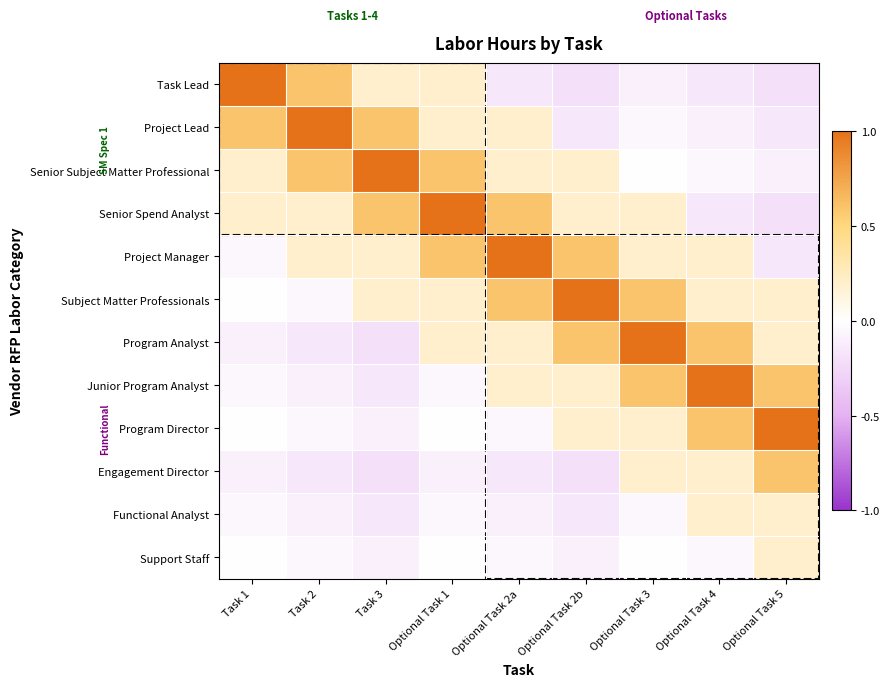

Between Optional Task 2b and Task 3, which is larger?

Task 3